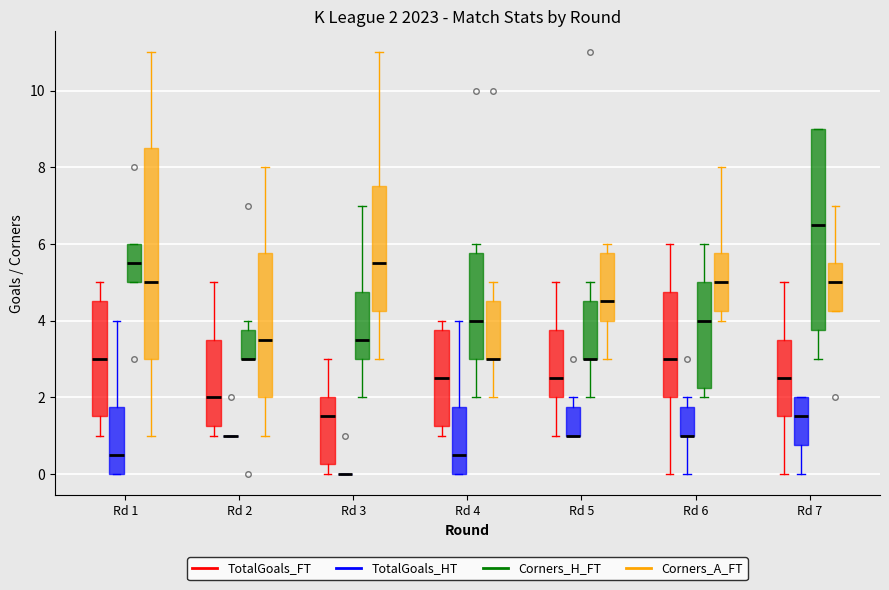

Which box is the tallest, from its lower edge to its upper edge?

Rd 1 (Corners_A_FT)